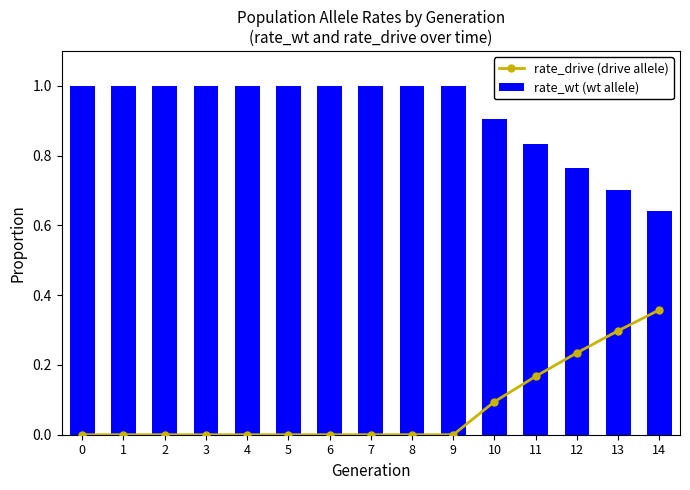

List the series in order of their overall mean, highest first.

rate_wt (wt allele), rate_drive (drive allele)